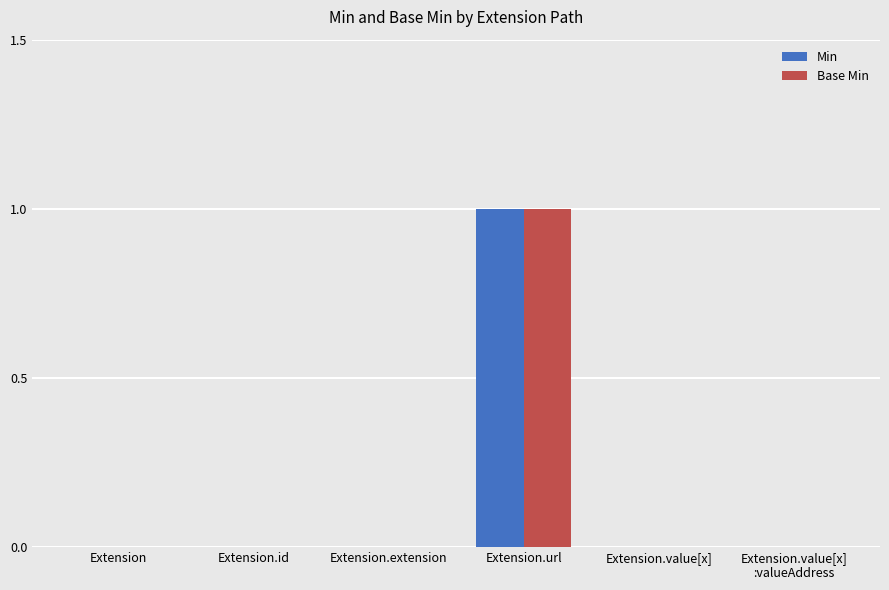

The value of Base Min at Extension.value[x]
:valueAddress is 0. True or false?

True